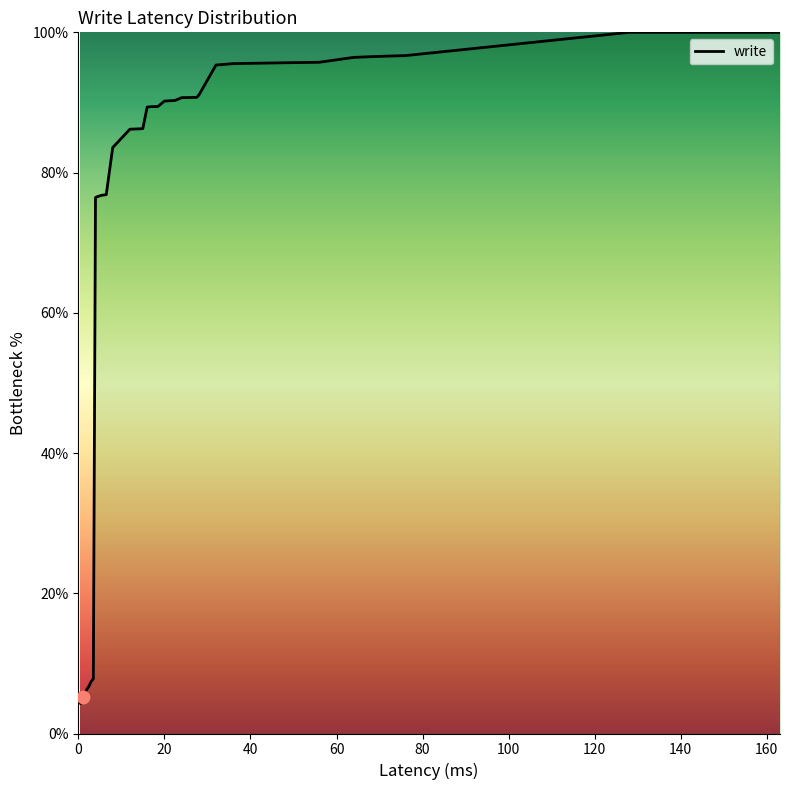

What is the difference between the maximum and minimum values?

95.7